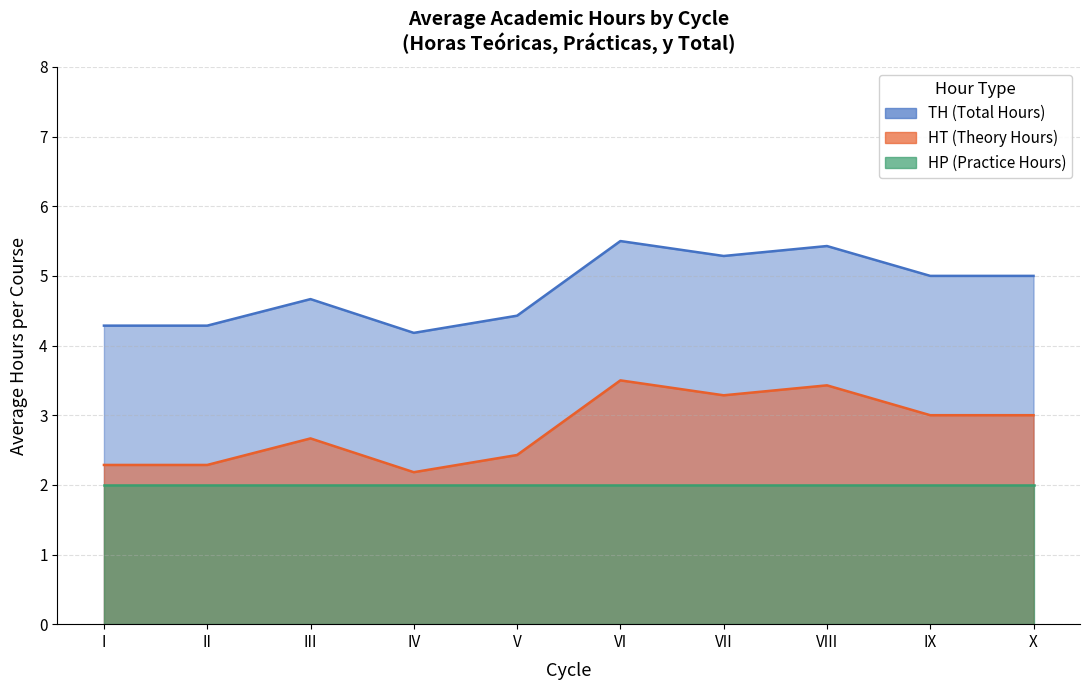

Which series changed the most between IX and X?

HT